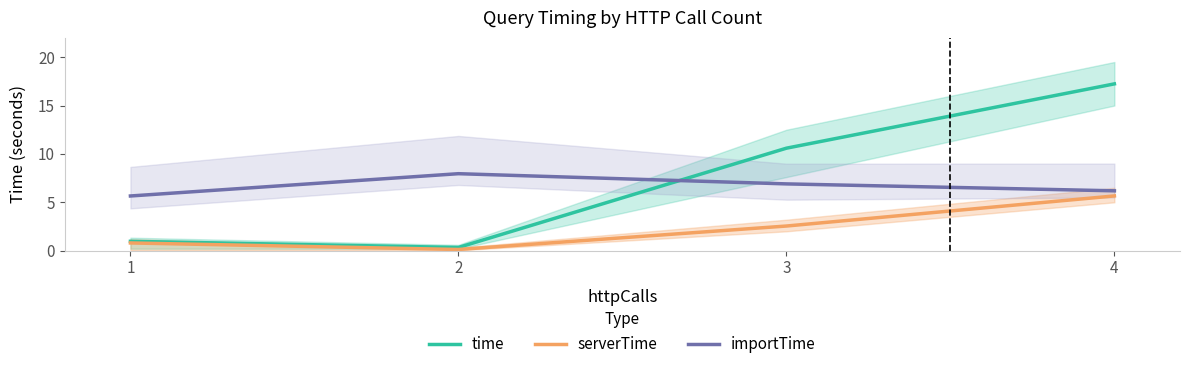

True or false: serverTime and importTime cross at least once.

False